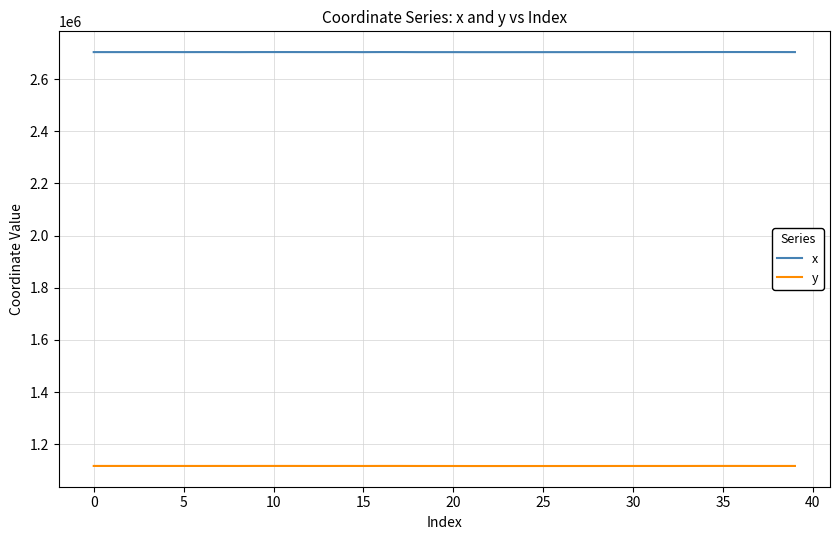

Rank the series by their average value, from lowest to highest.

y, x